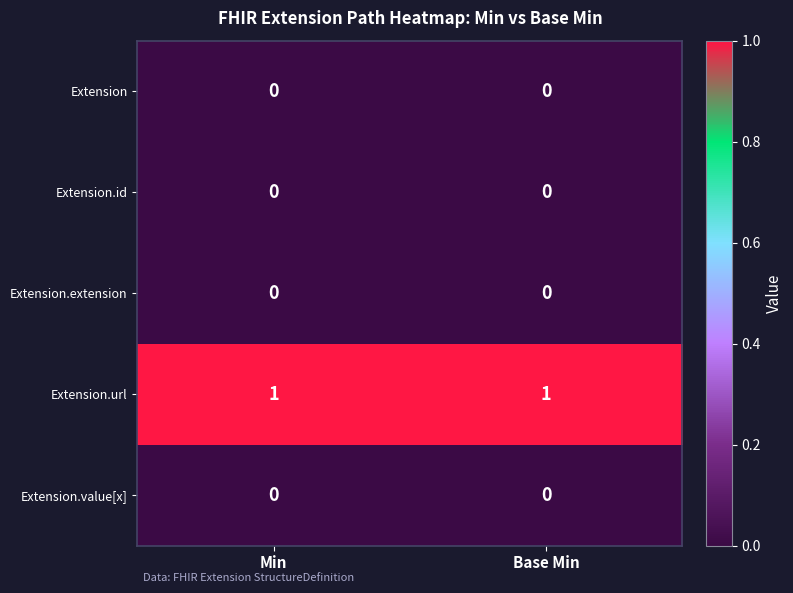

Is it true that Extension.extension equals 0 at Base Min?

True